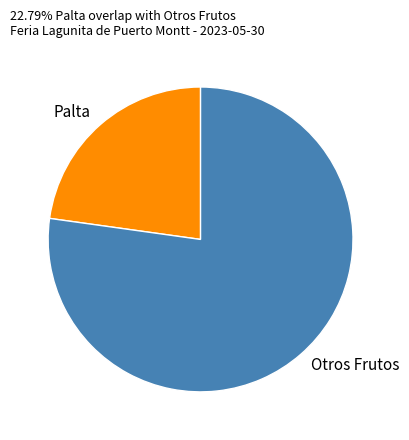

Between Otros Frutos and Palta, which is larger?

Otros Frutos